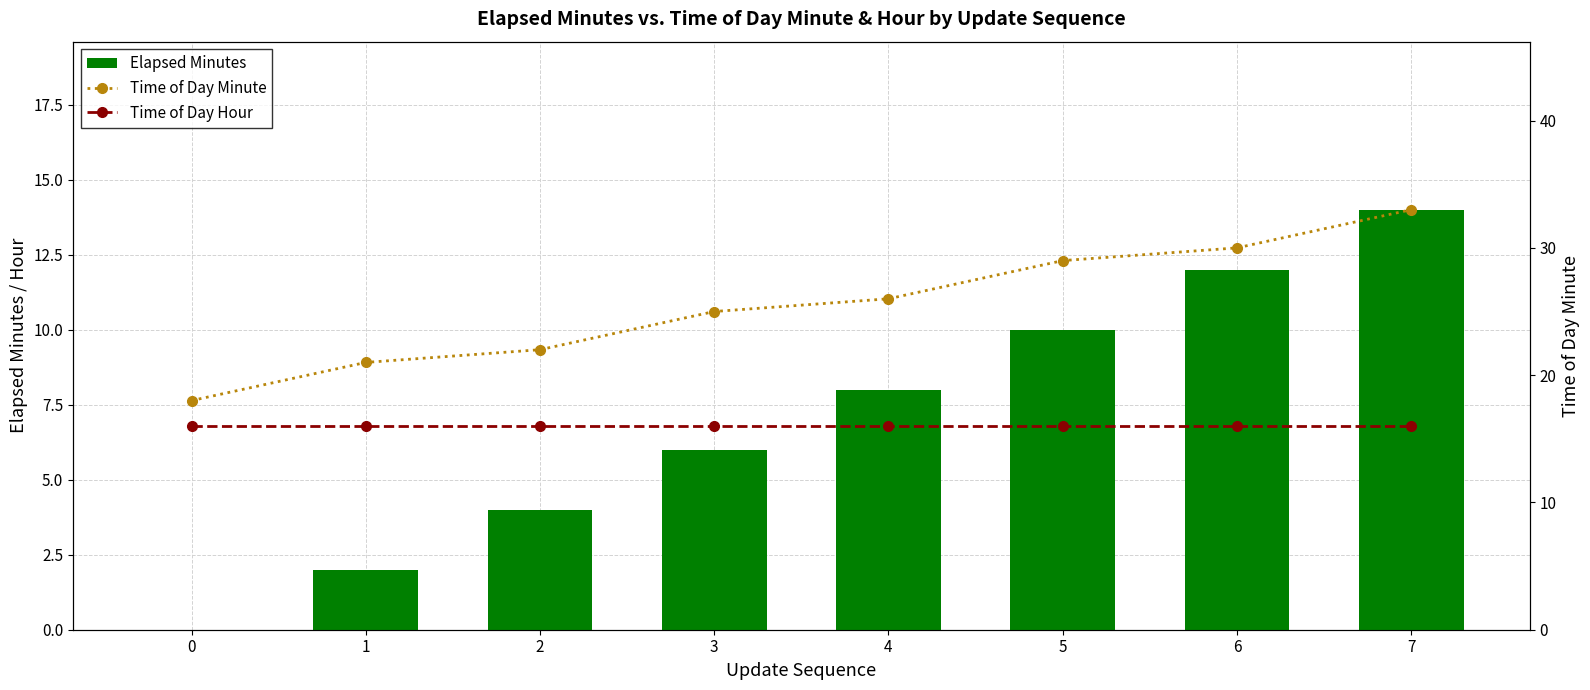

What is the average value of the Time of Day Minute series?

26